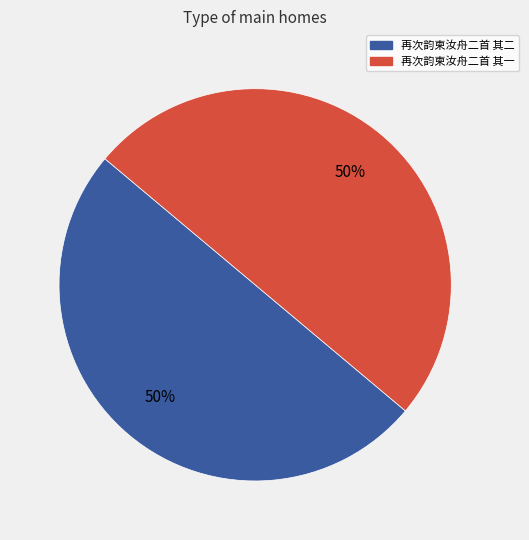

What is the ratio of the value at 再次韵柬汝舟二首 其二 to the value at 再次韵柬汝舟二首 其一?

1.0